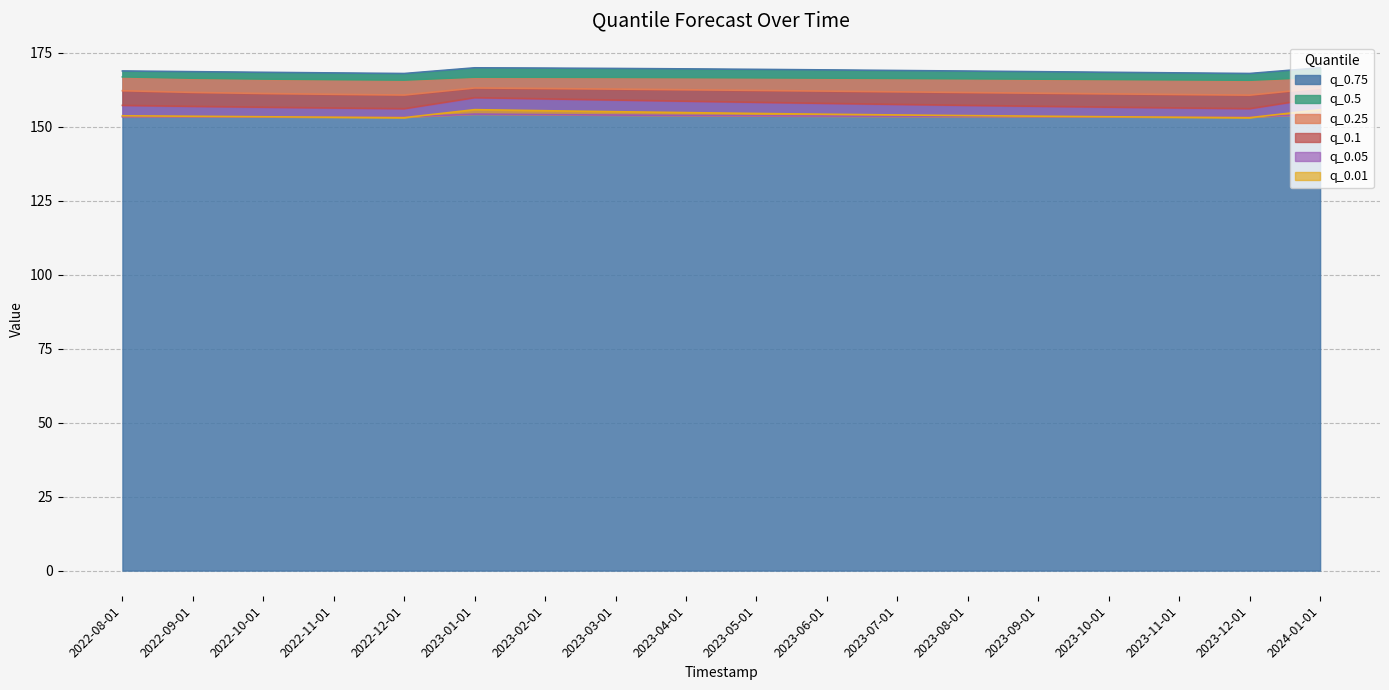

At how many categories does at least one series exceed 162?

18